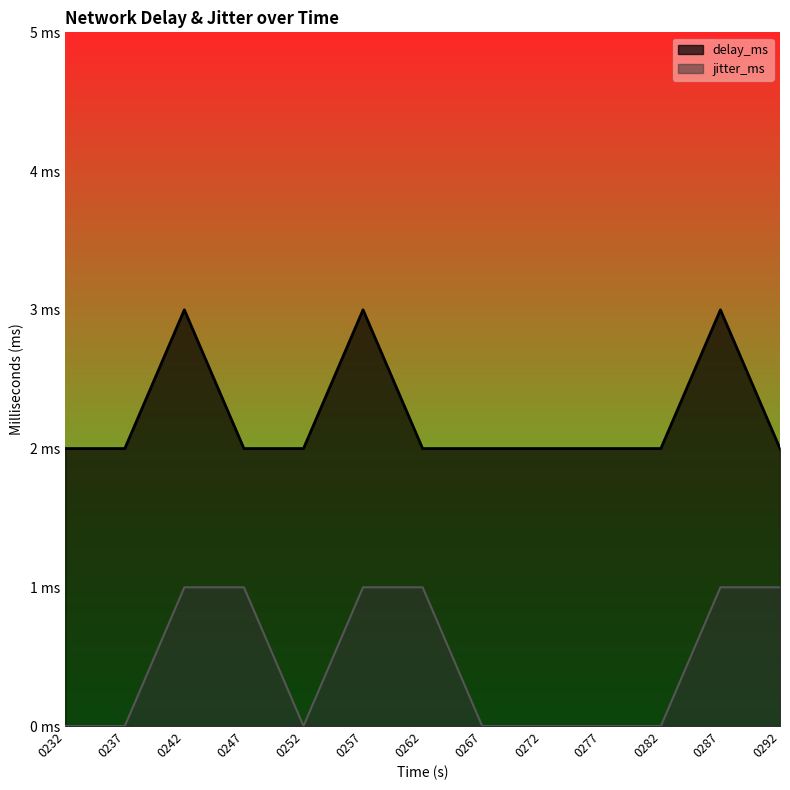

True or false: delay_ms and jitter_ms cross at least once.

False